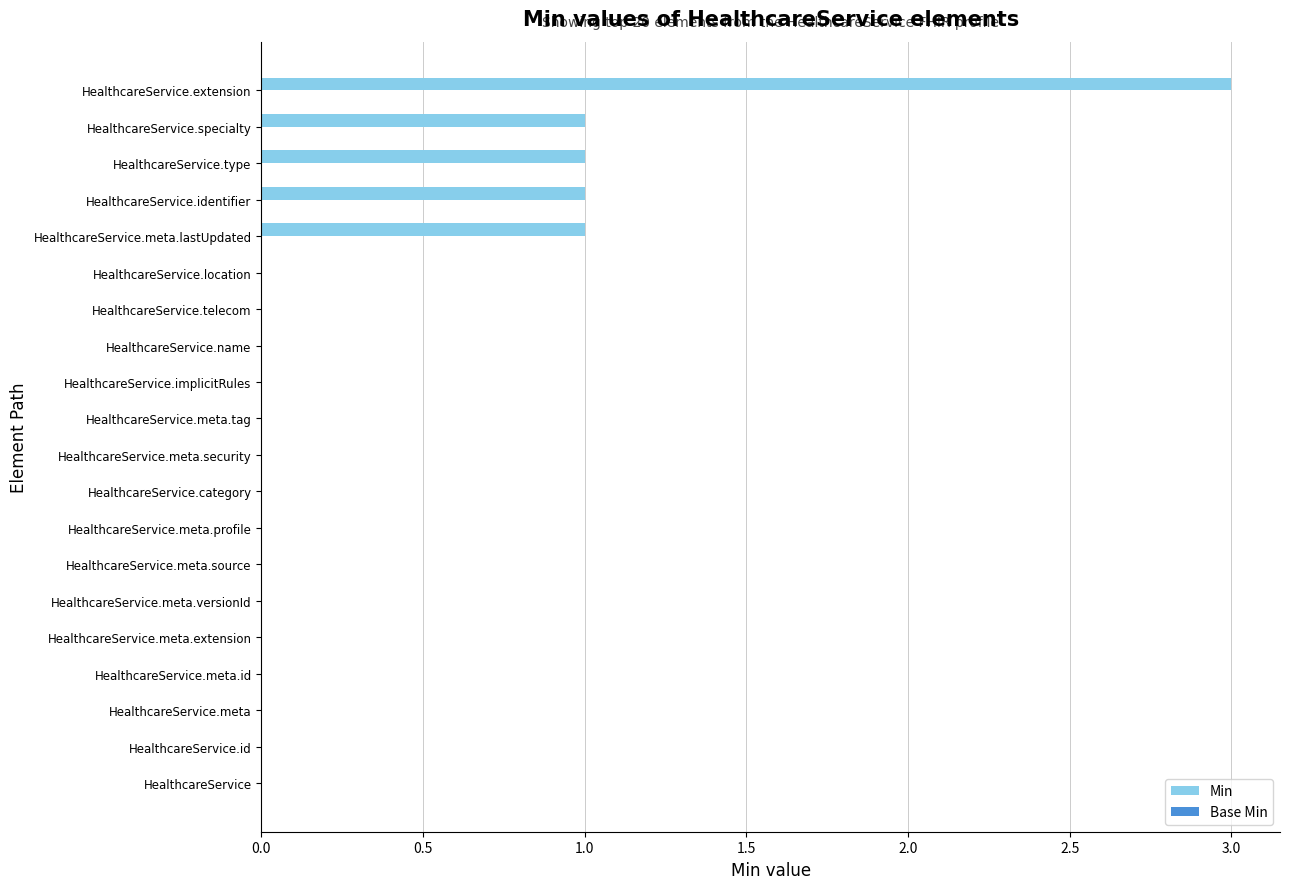

Between HealthcareService.meta.tag and HealthcareService.meta.lastUpdated, which is larger?

HealthcareService.meta.lastUpdated